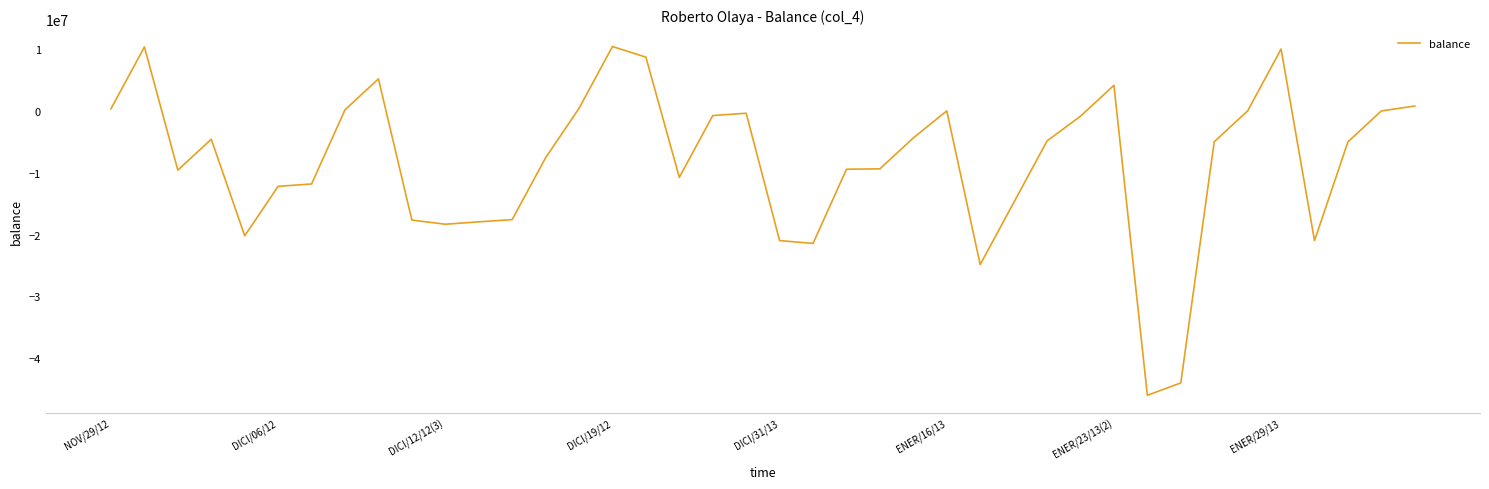

What is the greatest value displayed?

10408316